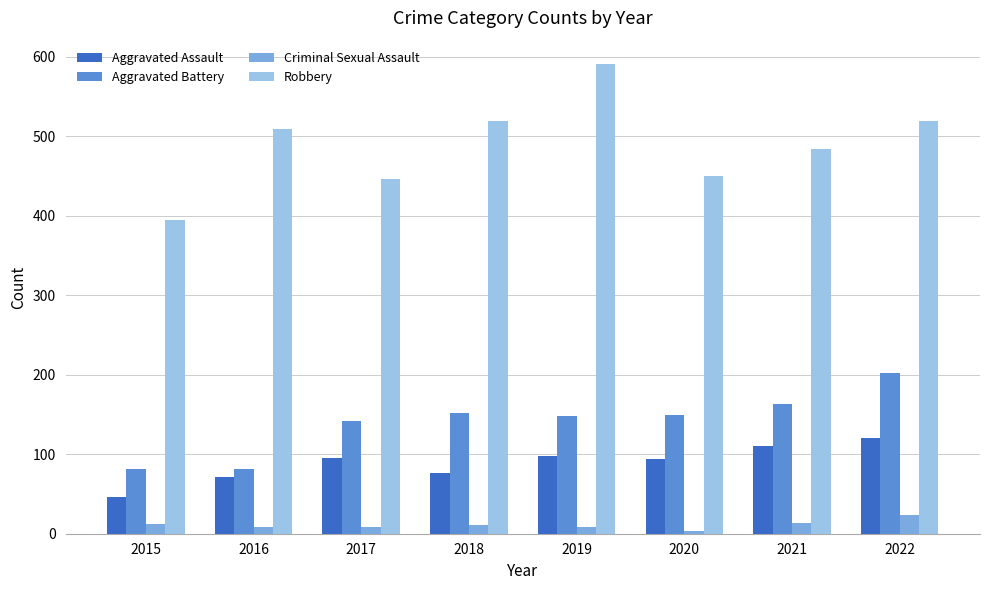

What is the sum of all Aggravated Assault values?

712